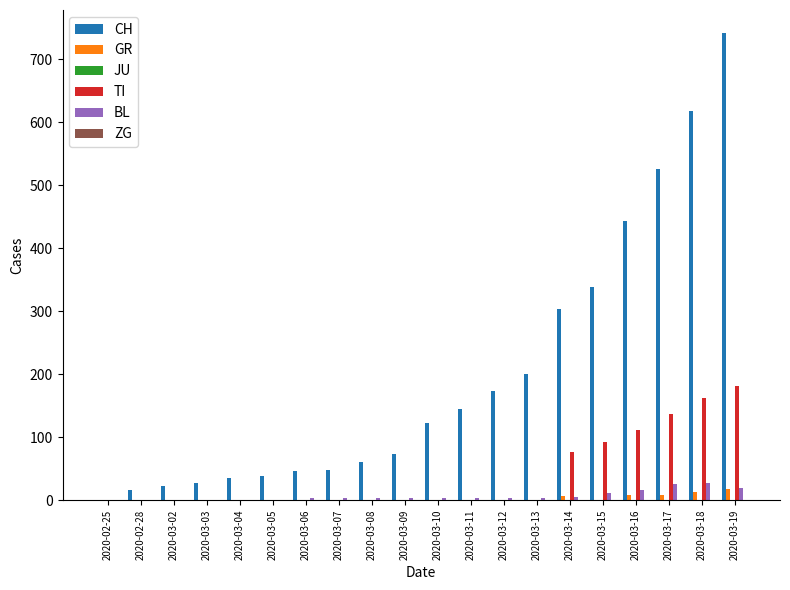

Which series has the largest total across all categories?

CH